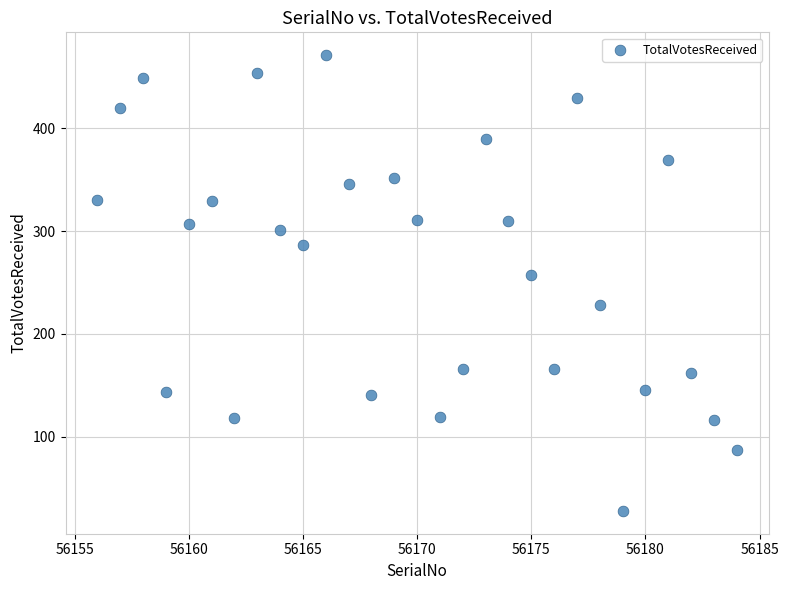

What is the range of X values (max minus min)?

28